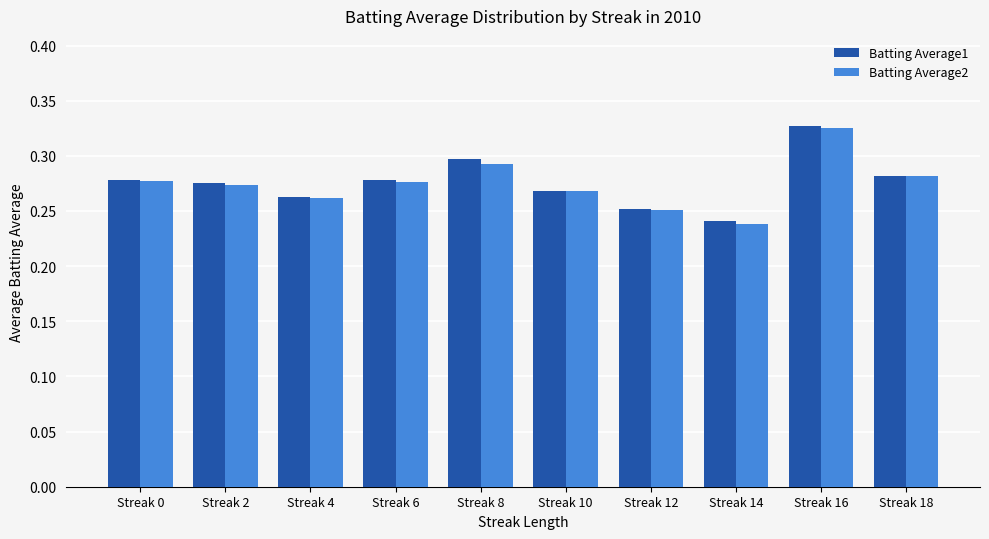

The Batting Average2 series shows 0.2 at Streak 10. True or false?

False